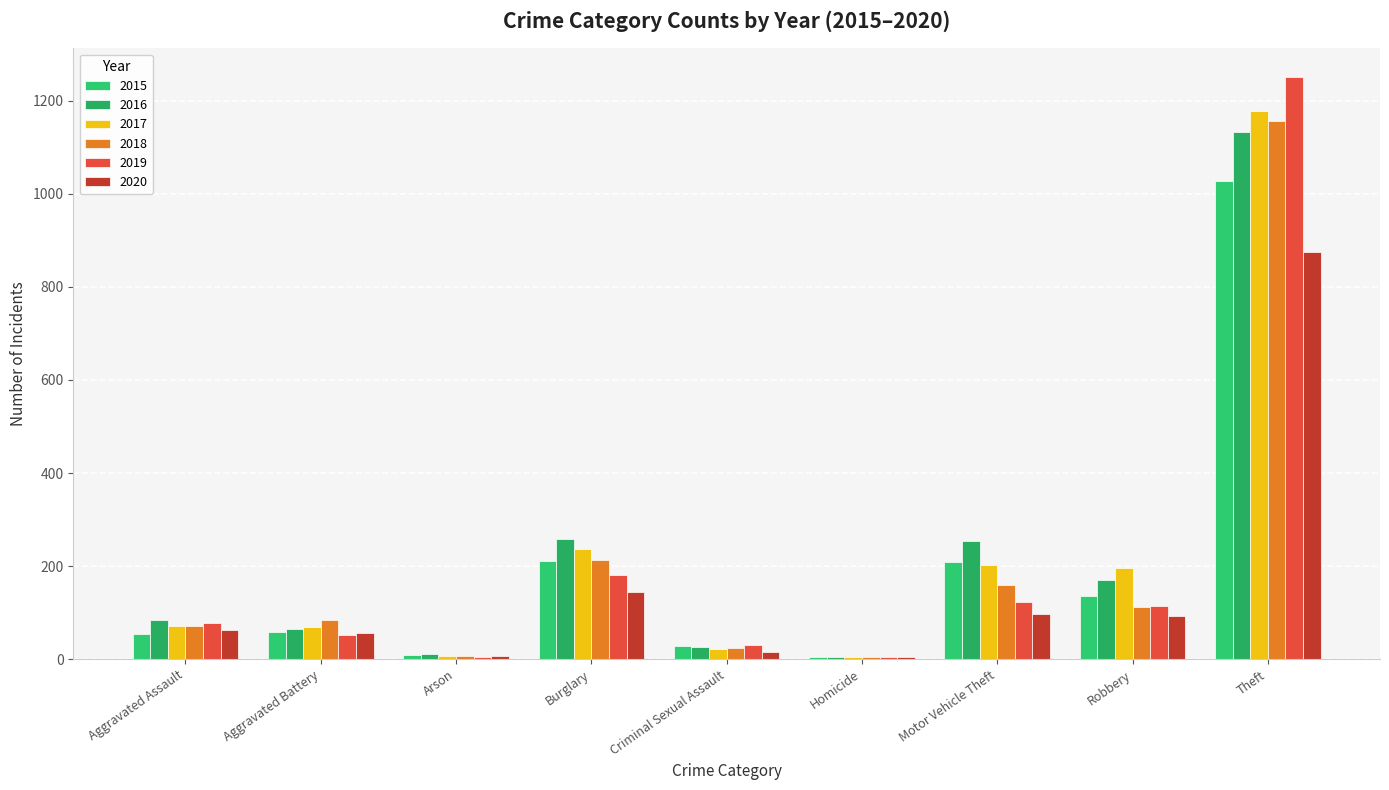

At which category is the sum across all series the highest?

Theft